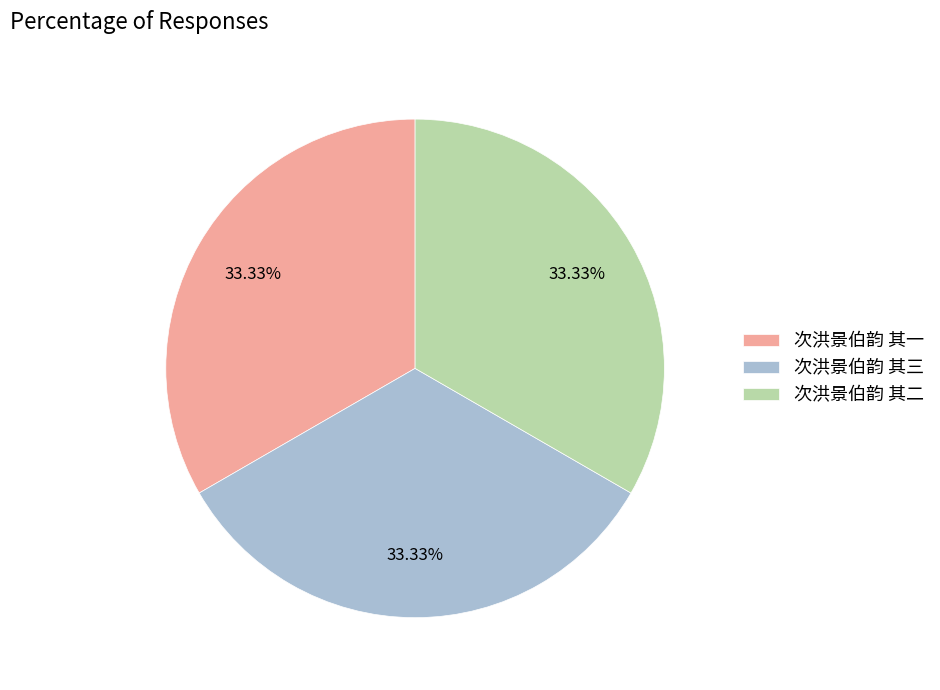

What is the ratio of the value at 次洪景伯韵 其三 to the value at 次洪景伯韵 其一?

1.0